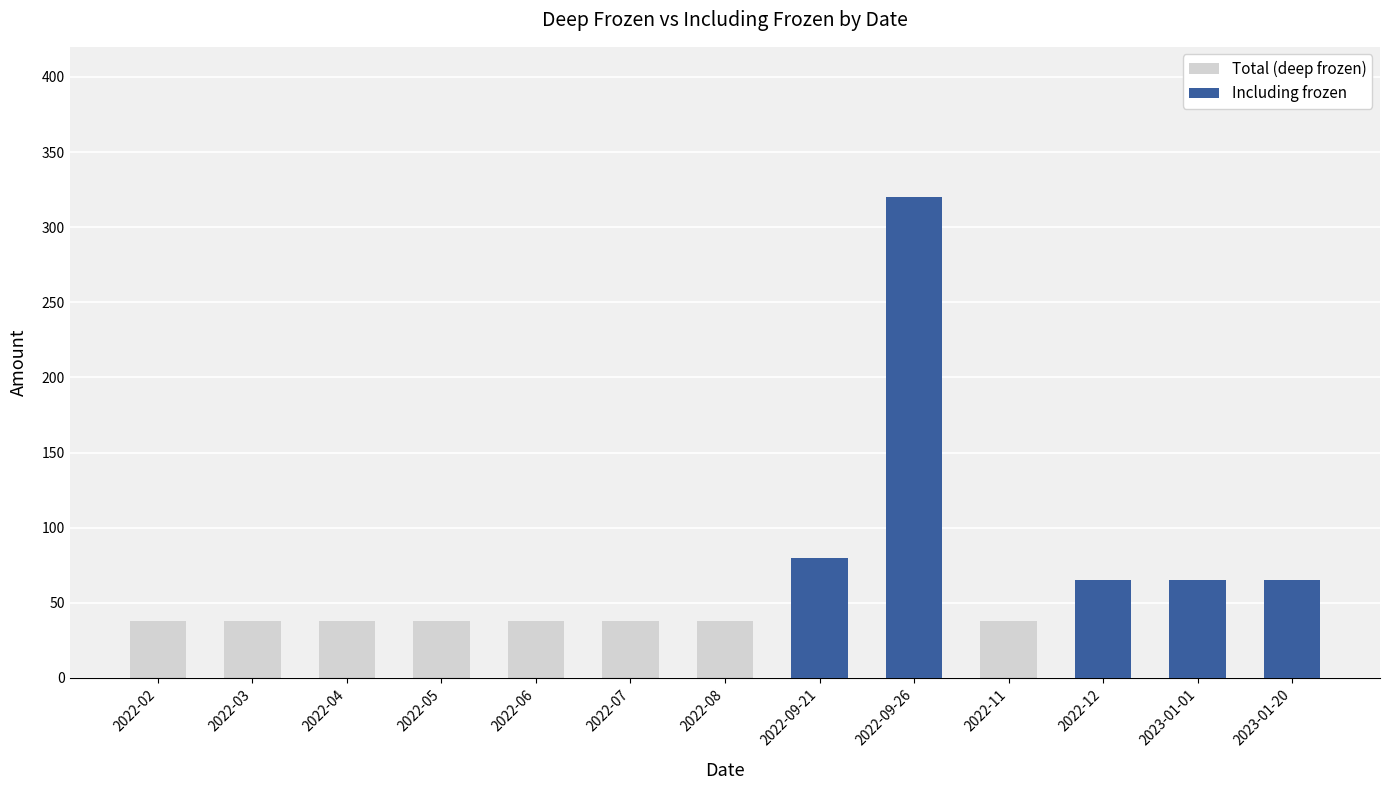

Reading left to right, extract all data points from this chart.

Total (deep frozen): 2022-02=38	2022-03=38	2022-04=38	2022-05=38	2022-06=38	2022-07=38	2022-08=38	2022-09-21=38	2022-09-26=38	2022-11=38	2022-12=38	2023-01-01=38	2023-01-20=38
Including frozen: 2022-02=0	2022-03=0	2022-04=0	2022-05=0	2022-06=0	2022-07=0	2022-08=0	2022-09-21=80	2022-09-26=320	2022-11=0	2022-12=65	2023-01-01=65	2023-01-20=65